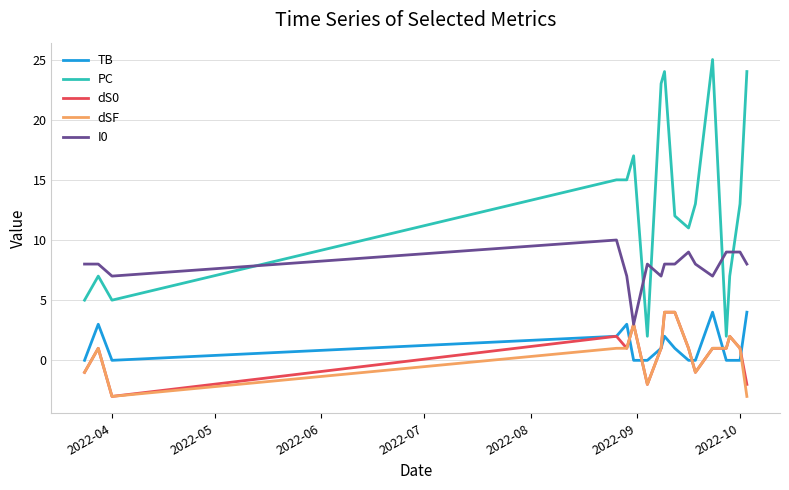

True or false: TB and PC intersect in this chart.

False